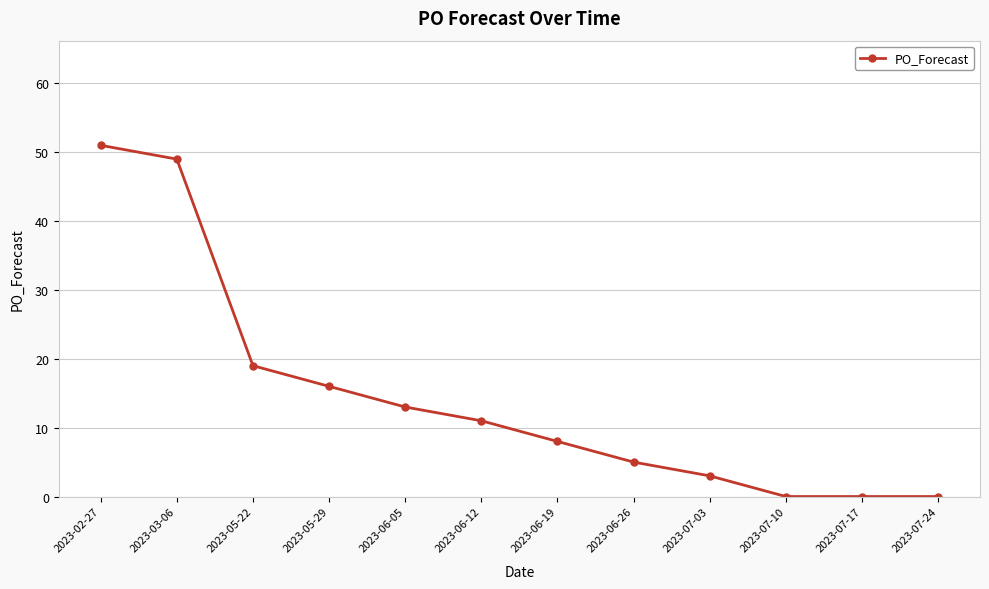

What is the label of the 9th point from the right?

2023-05-29